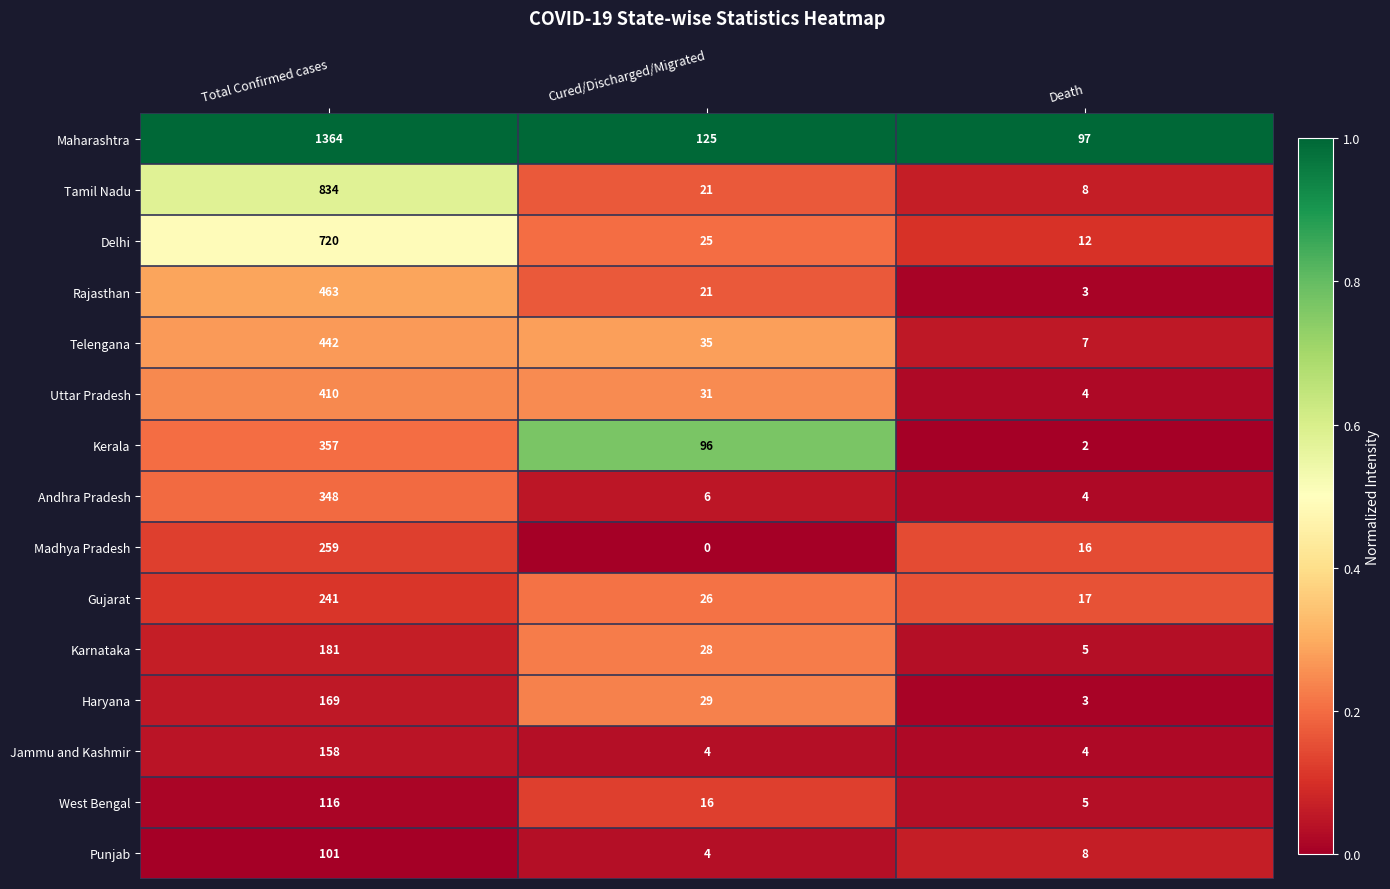

At which label does Andhra Pradesh first exceed 6?

Total Confirmed cases